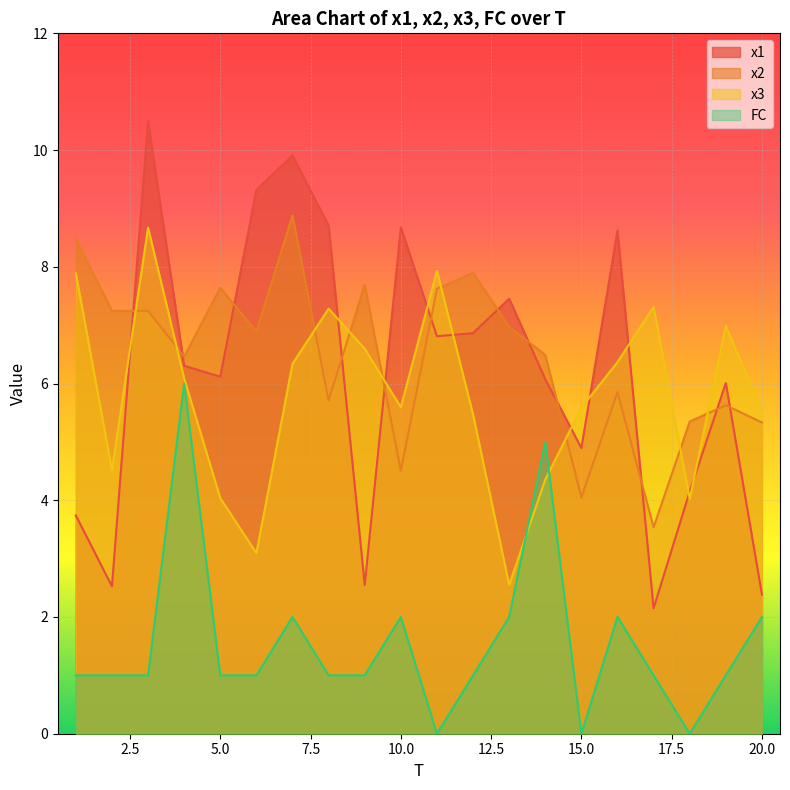

Reading left to right, list all the values displayed in this chart.

x1: 1=3.7	2=2.5	3=10.5	4=6.3	5=6.1	6=9.3	7=9.9	8=8.7	9=2.5	10=8.7	11=6.8	12=6.9	13=7.5	14=6.1	15=4.9	16=8.6	17=2.1	18=4.2	19=6.0	20=2.4
x2: 1=8.5	2=7.2	3=7.2	4=6.5	5=7.6	6=6.9	7=8.9	8=5.7	9=7.7	10=4.5	11=7.6	12=7.9	13=7.0	14=6.5	15=4.0	16=5.9	17=3.5	18=5.3	19=5.6	20=5.3
x3: 1=7.9	2=4.5	3=8.7	4=6.1	5=4.0	6=3.1	7=6.3	8=7.3	9=6.6	10=5.6	11=7.9	12=5.5	13=2.5	14=4.4	15=5.6	16=6.4	17=7.3	18=4.0	19=7.0	20=5.5
FC: 1=1.0	2=1.0	3=1.0	4=6.0	5=1.0	6=1.0	7=2.0	8=1.0	9=1.0	10=2.0	11=0.0	12=1.0	13=2.0	14=5.0	15=0.0	16=2.0	17=1.0	18=0.0	19=1.0	20=2.0